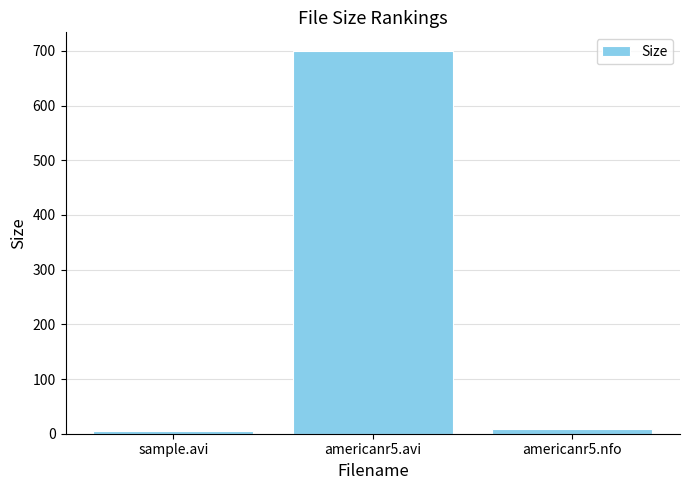

What is the average value?

237.6